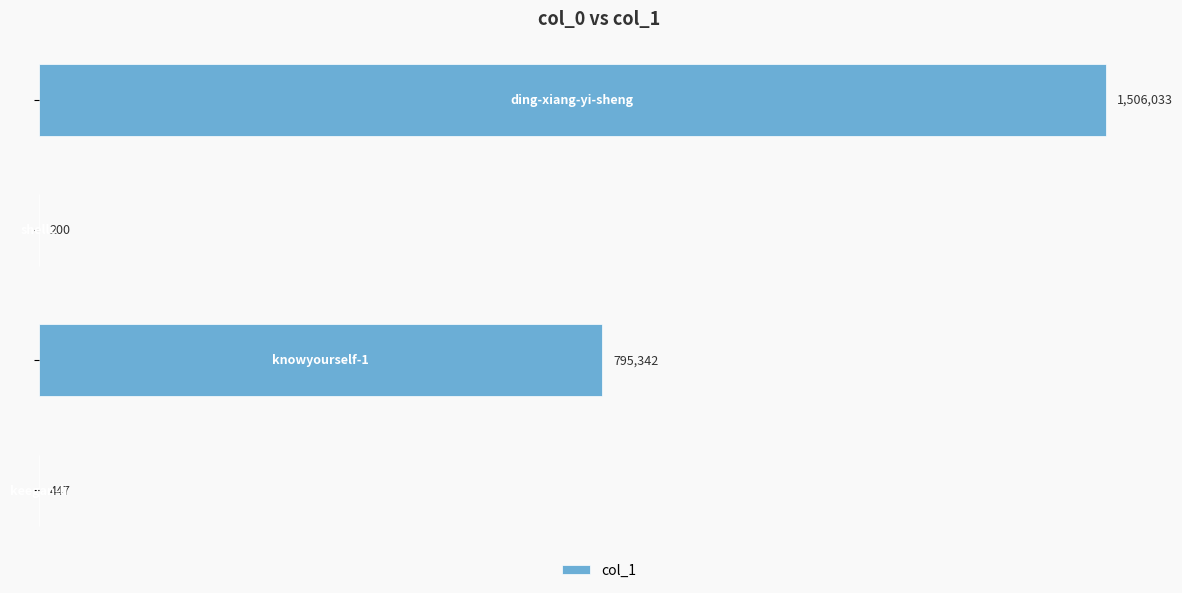

Are the bars horizontal?

Yes